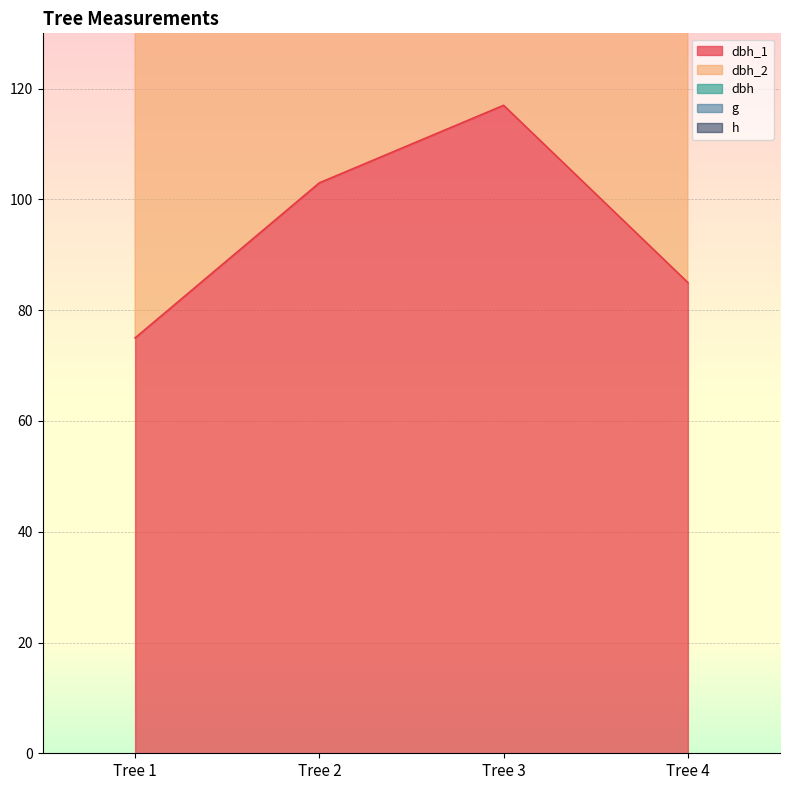

What is the greatest value displayed?

359.2